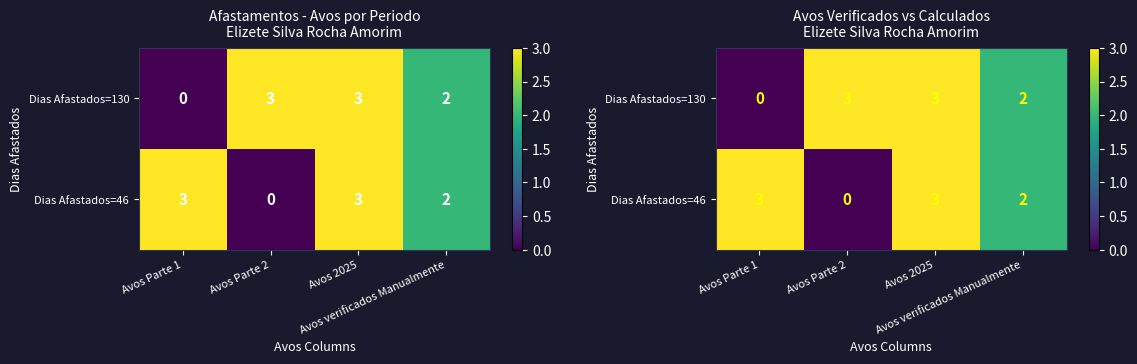

Which has a higher value, Avos verificados Manualmente or Avos 2025?

Avos 2025